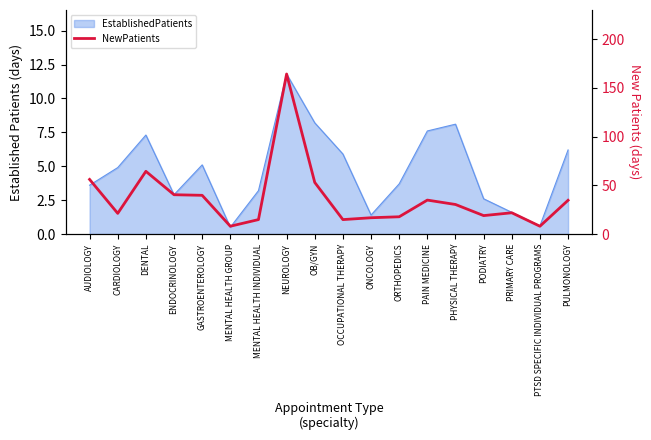

Reading left to right, list all the values displayed in this chart.

56.0	21.2	64.3	40.3	39.7	8.0	14.8	164.1	52.9	14.8	16.7	17.7	34.8	30.3	18.9	21.8	8.0	34.6